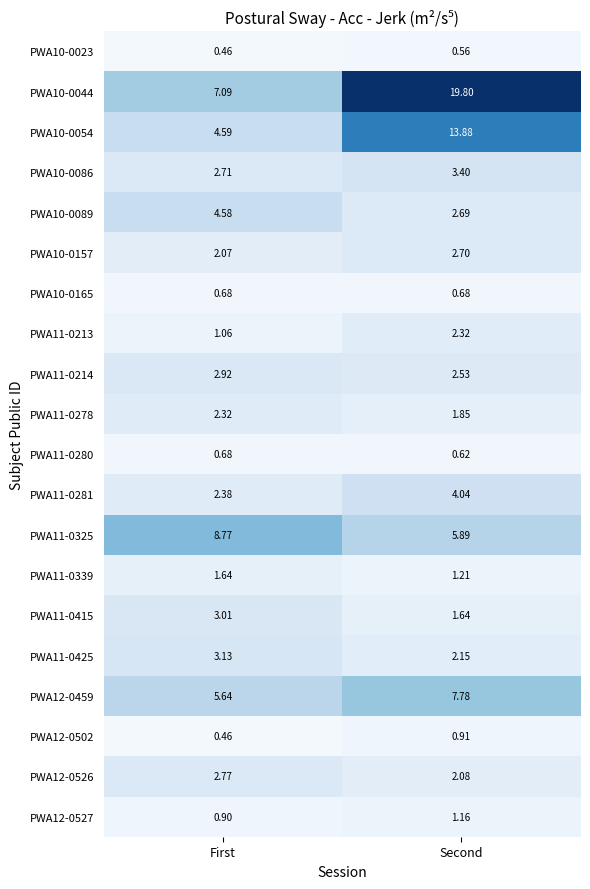

Where does the PWA11-0213 series first go above 2?

Second